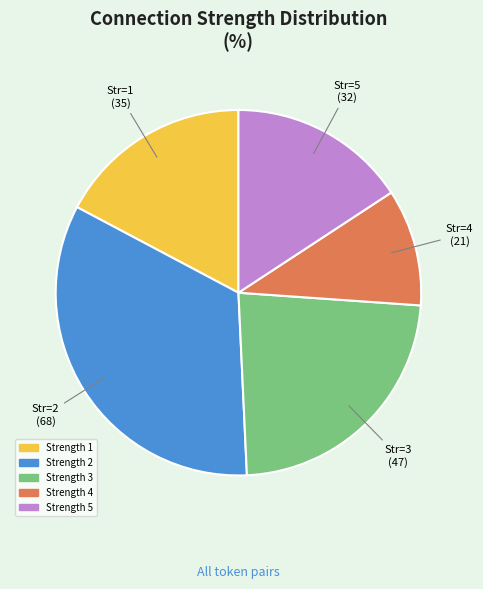

Does any single category account for the majority?

No